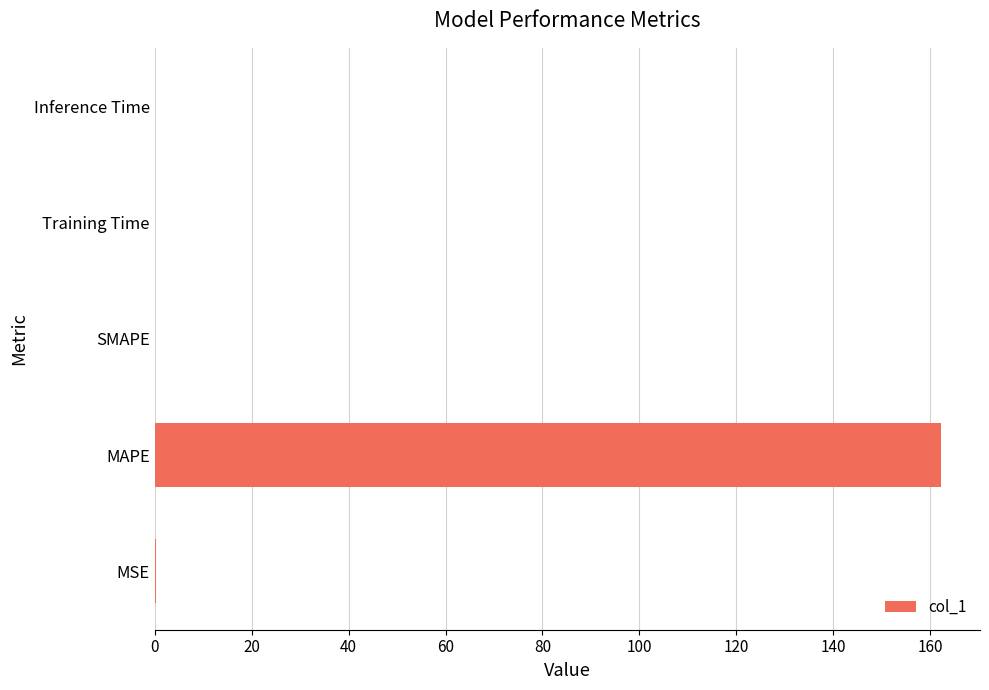

True or false: the data shows 162.1 at MAPE.

True